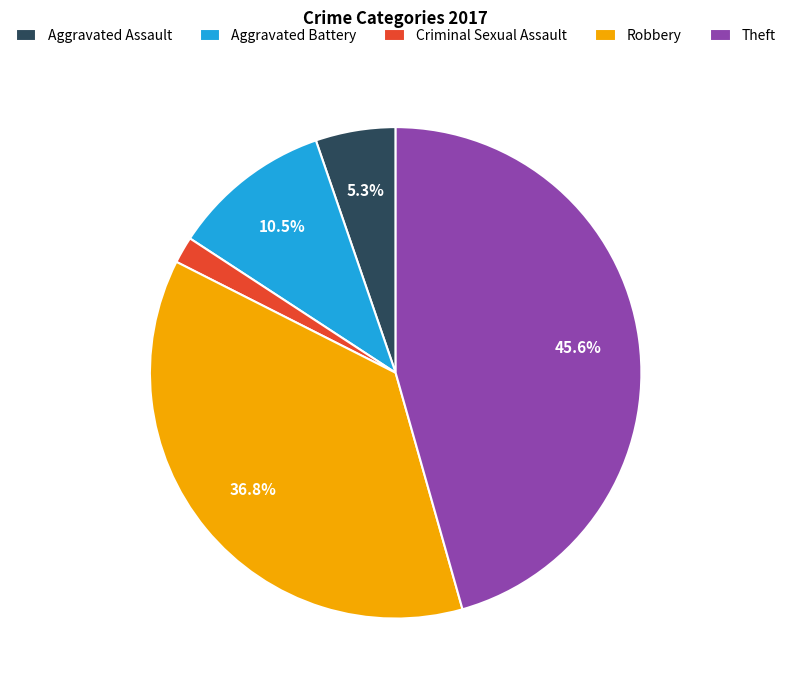

Is there any slice that represents more than half of the pie?

No